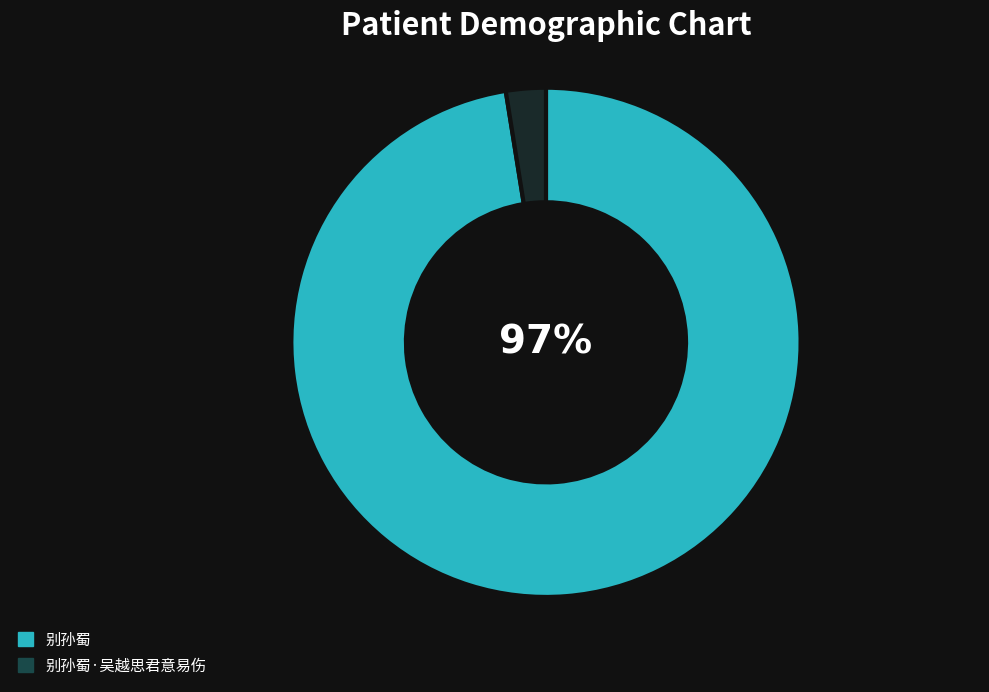

Is it true that 别孙蜀·吴越思君意易伤 is 3% of the pie?

True